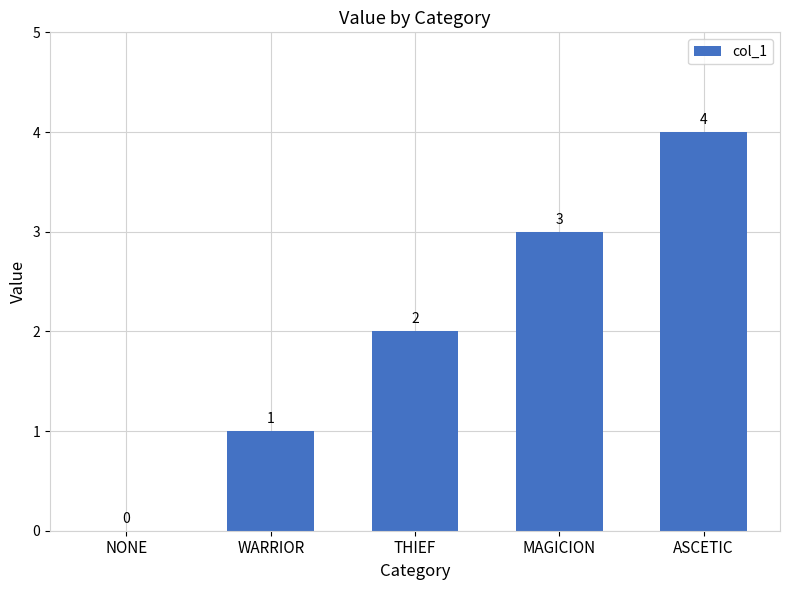

Is it true that the value at WARRIOR is 0?

False